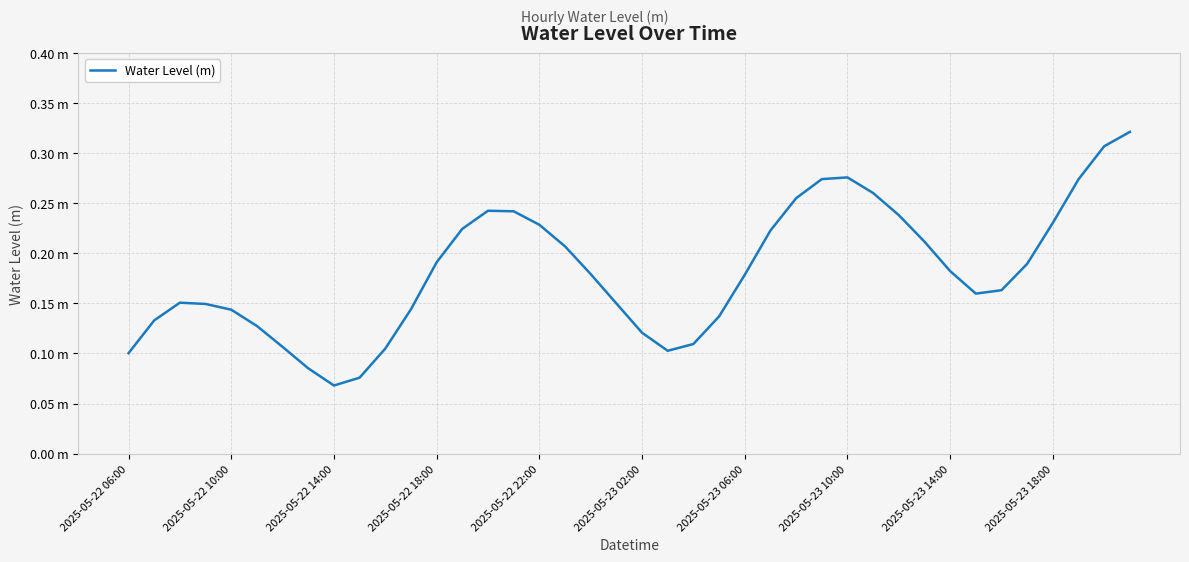

Does the chart display data point markers on the line(s)?

No